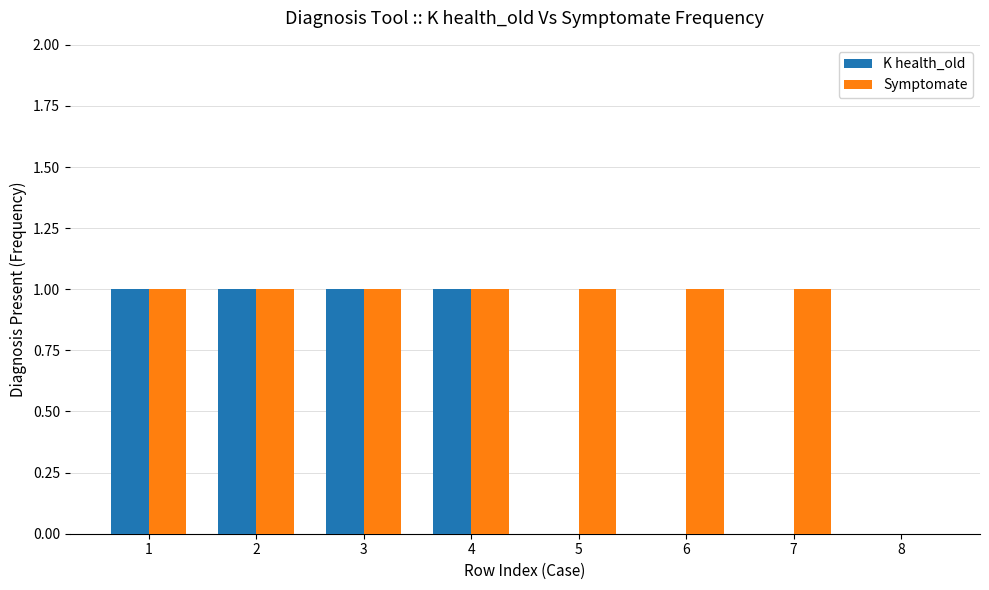

How many data points does each series have?

8